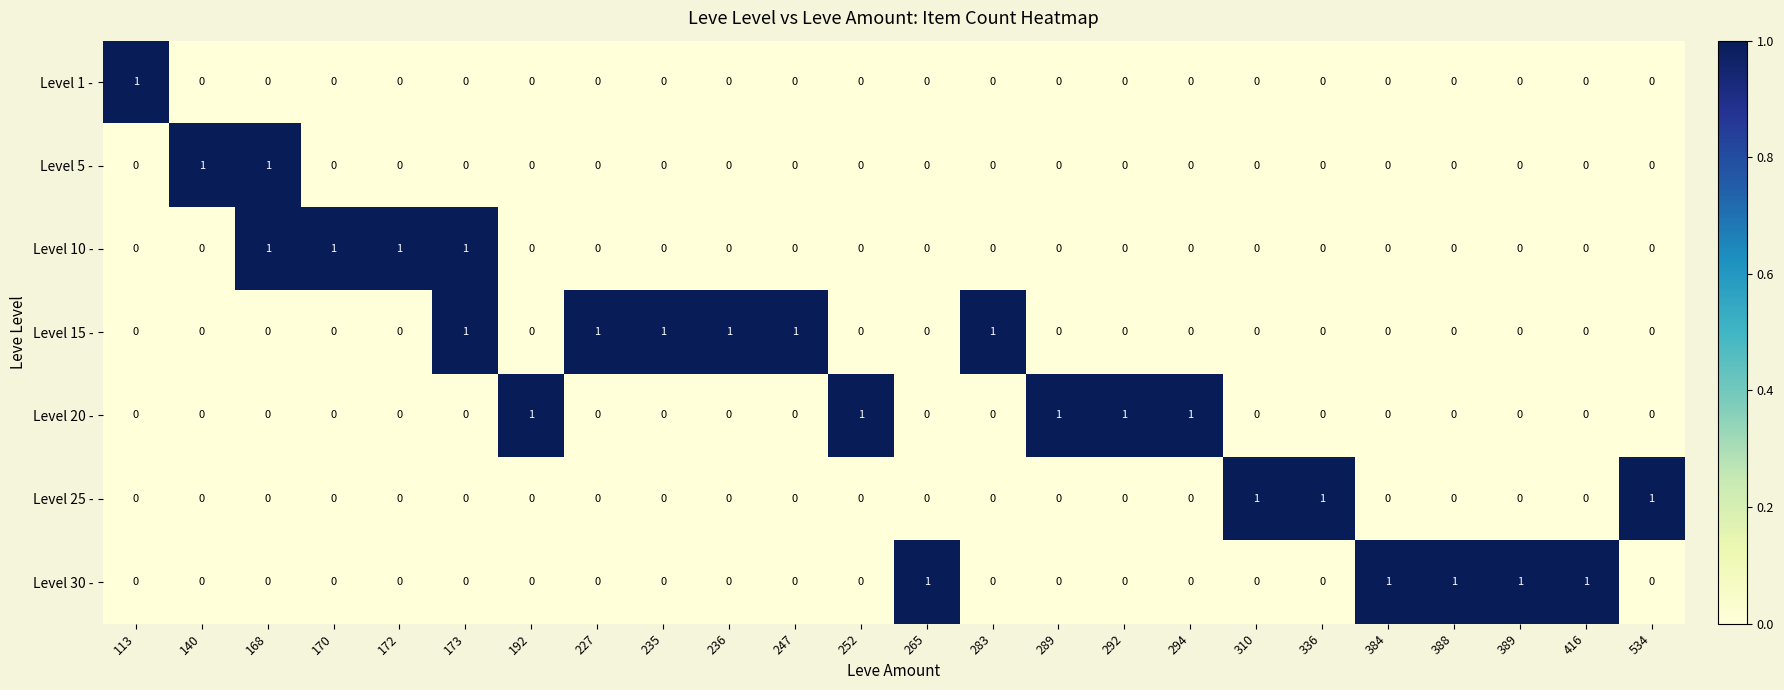

The value of Level 25 - at 336 is 1. True or false?

True